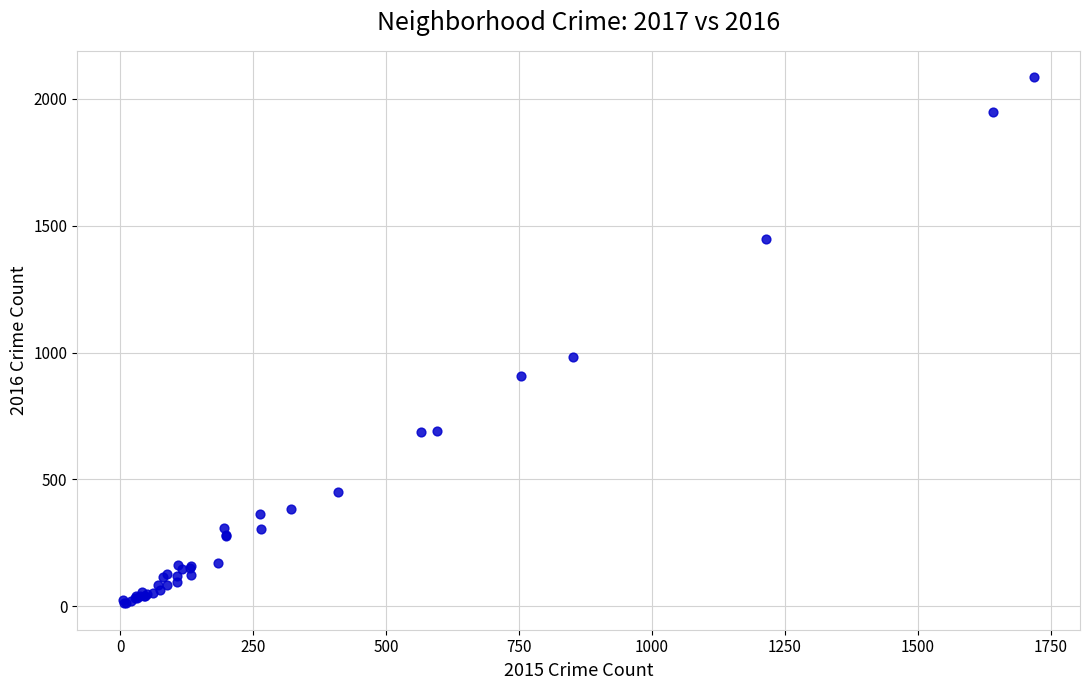

What Y value in the scatter plot is closest to 1048?

983